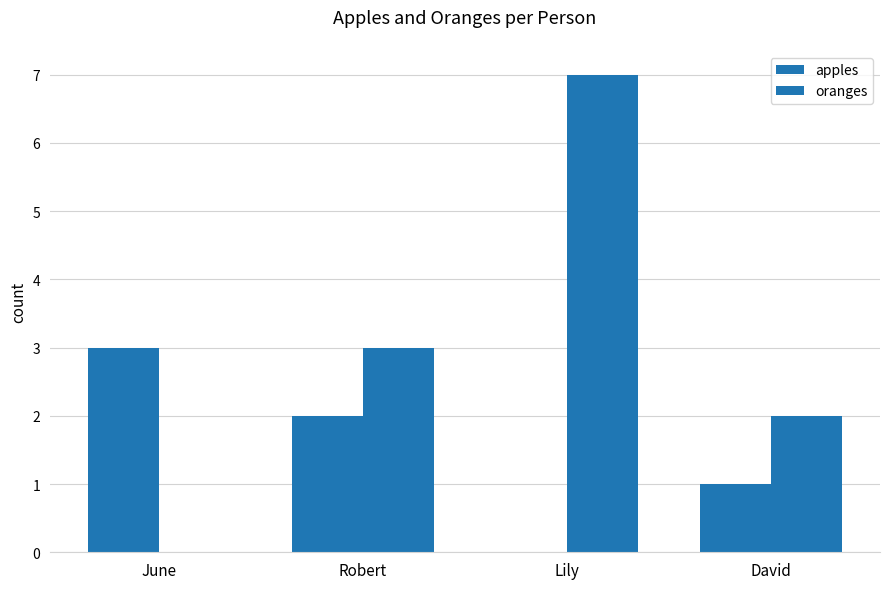

Count the number of data series in this chart.

2